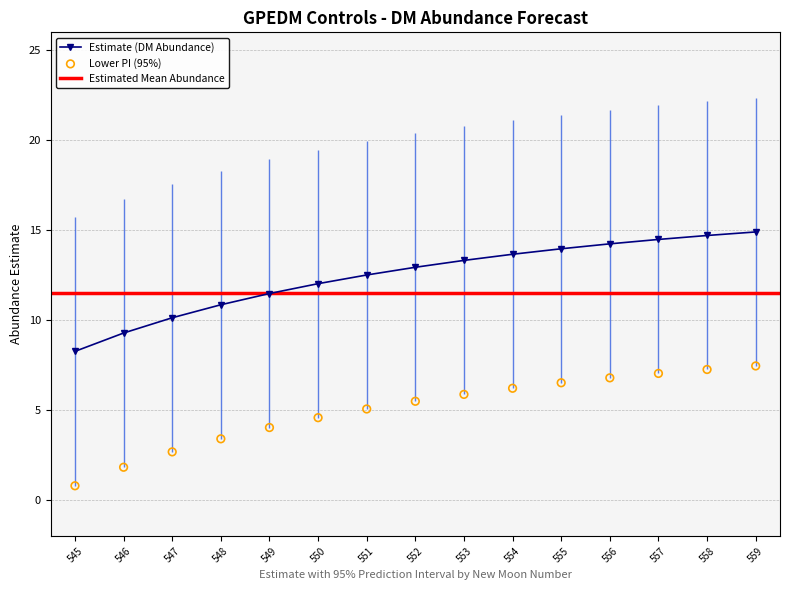

What is the maximum value for Estimate (DM Abundance)?

14.9